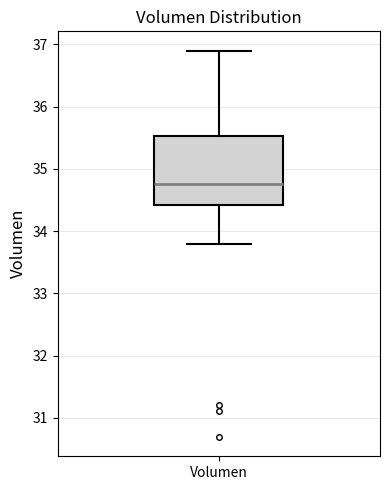

Transcribe this box plot: give where the median line is, the range the box spans, and where the two whiskers end, as read against the y-axis. The values are not printed on the chart, so give them approximately, as read against the axis.

median 34.8, box 34.4 to 35.5, whiskers 33.8 to 36.9